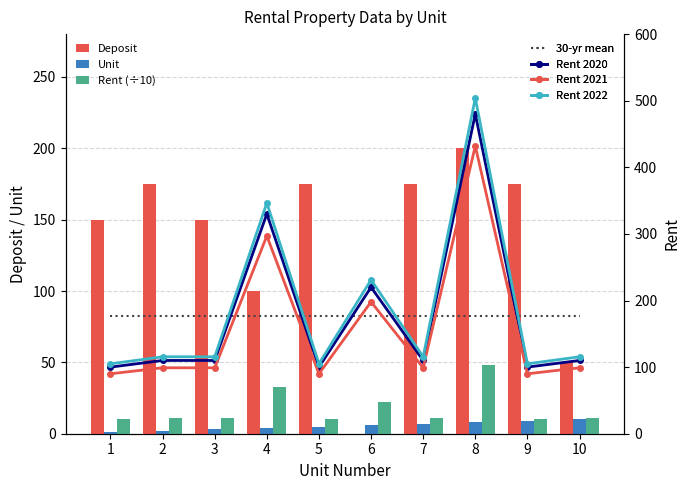

Is the value of Deposit at 6 greater than the value of Unit at 1?

No